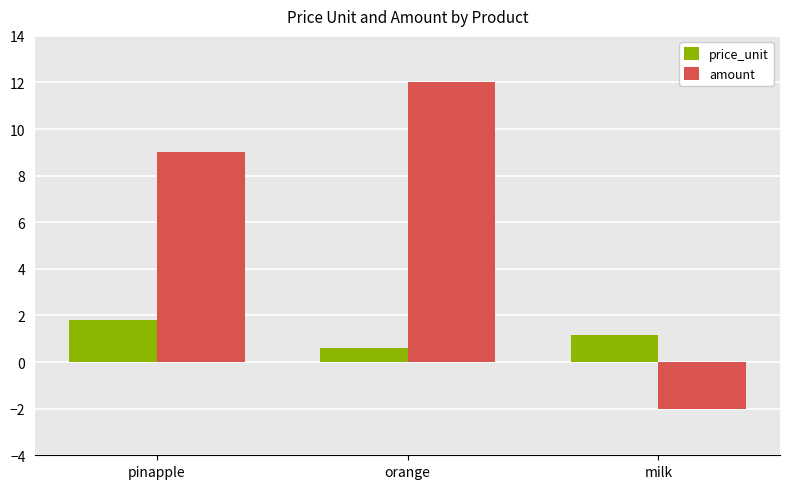

Is the value of amount at milk greater than the value of price_unit at milk?

No